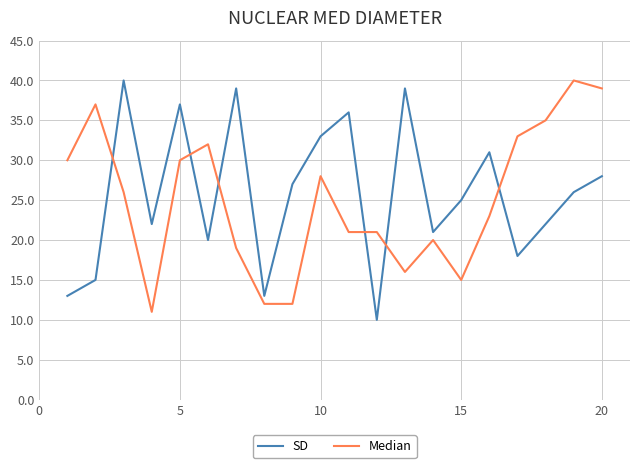

What is the minimum value shown in the chart?

10